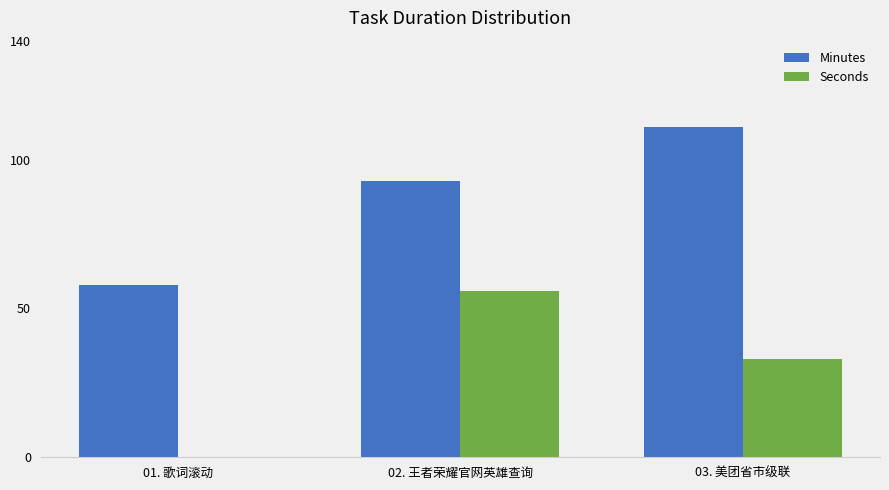

What is the total value across all series at 02. 王者荣耀官网英雄查询?

149